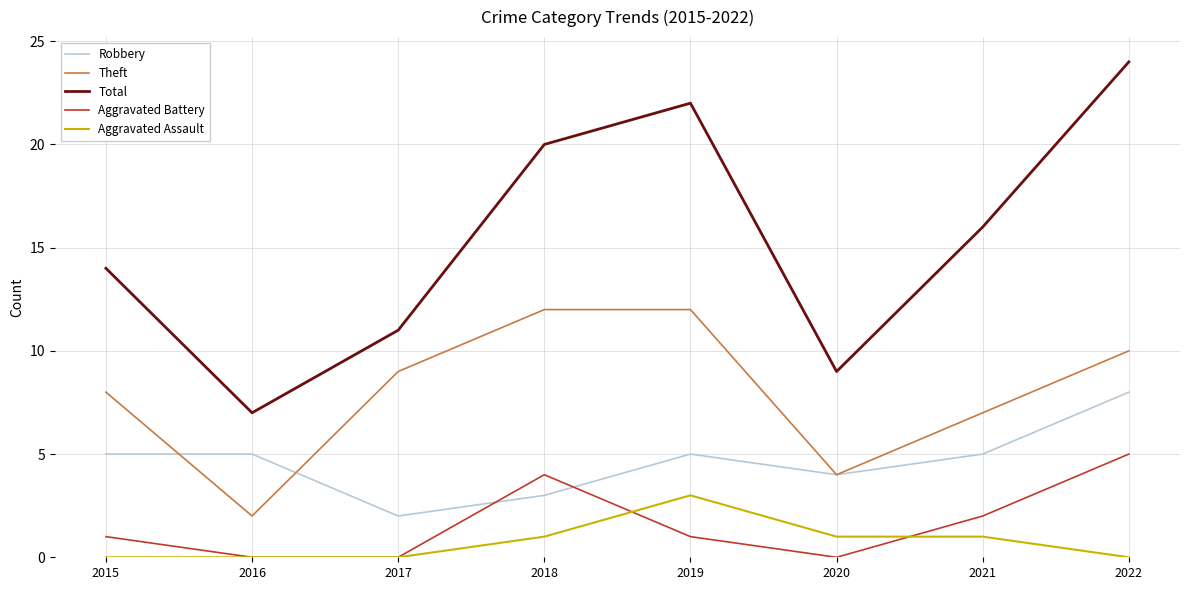

Which category has the lowest value in the Total series?

2016